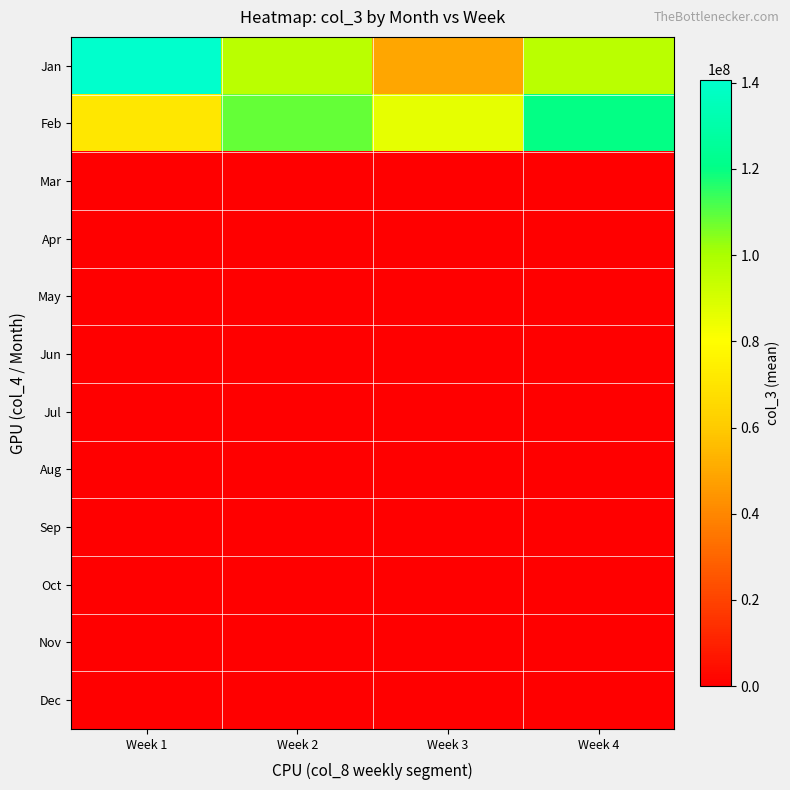

What is the maximum value shown in the chart?

140696317.7